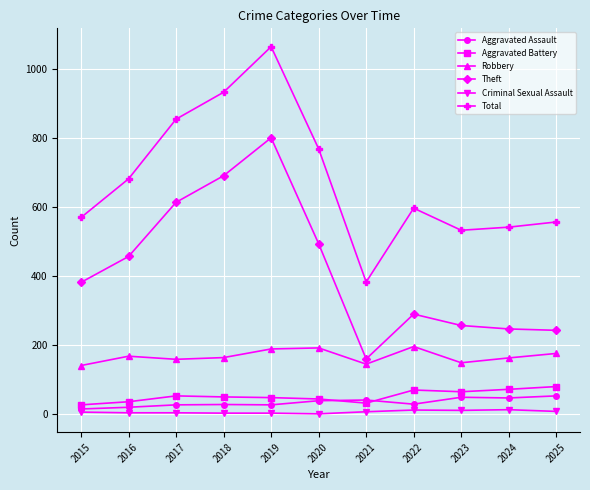

At which category is the sum across all series the highest?

2019